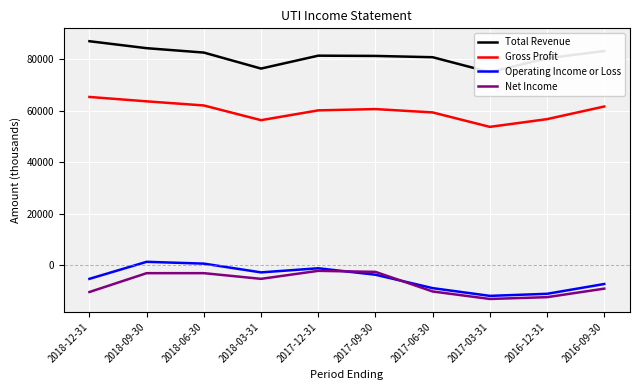

True or false: Net Income and Operating Income or Loss cross at least once.

True